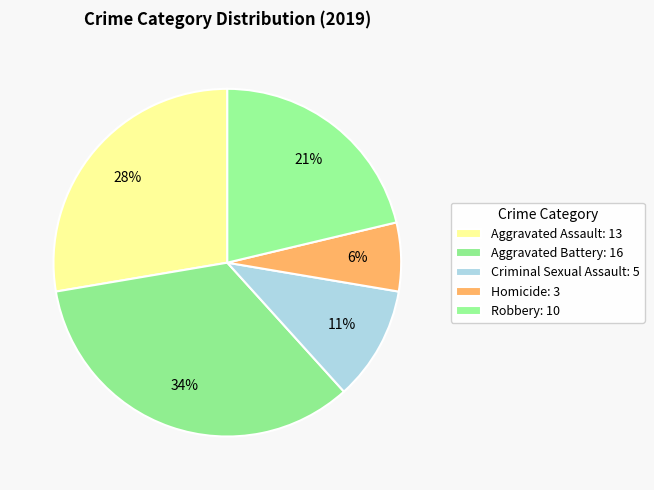

How many slices are in this pie chart?

5